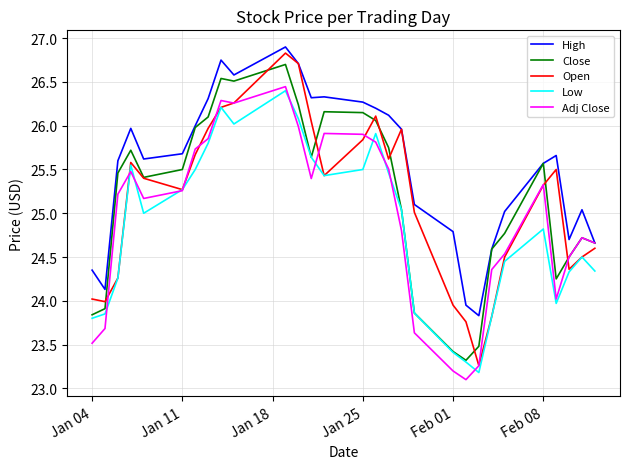

Is this an area chart (filled region under the line)?

No